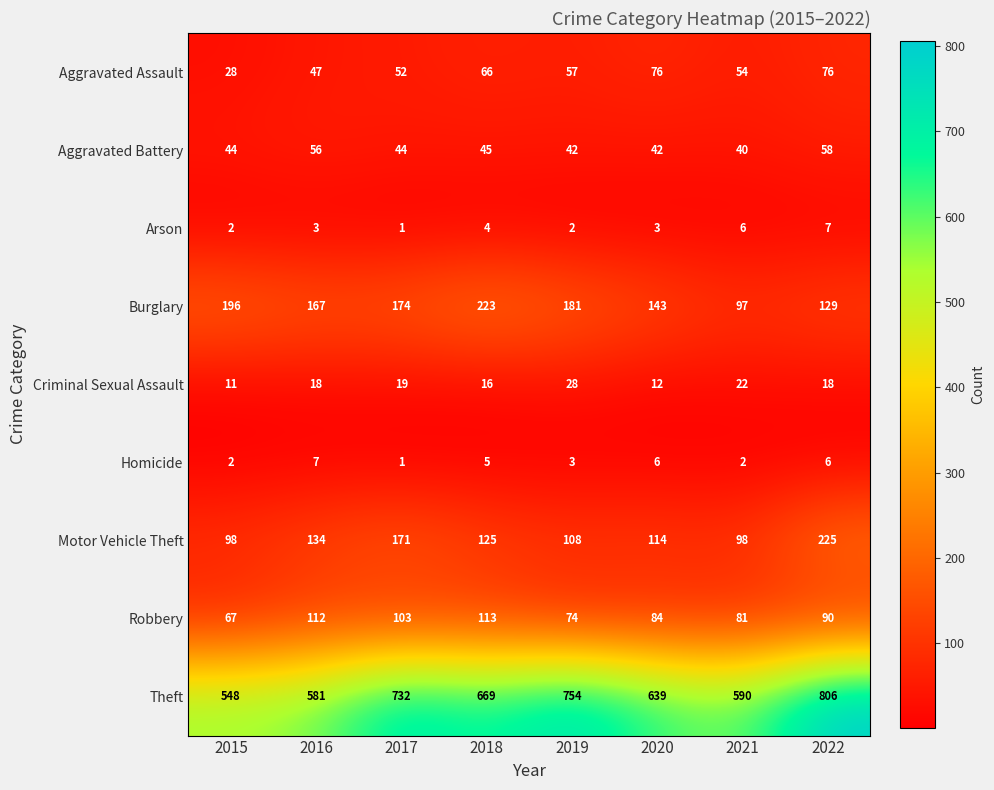

The Arson series shows 3 at 2015. True or false?

False